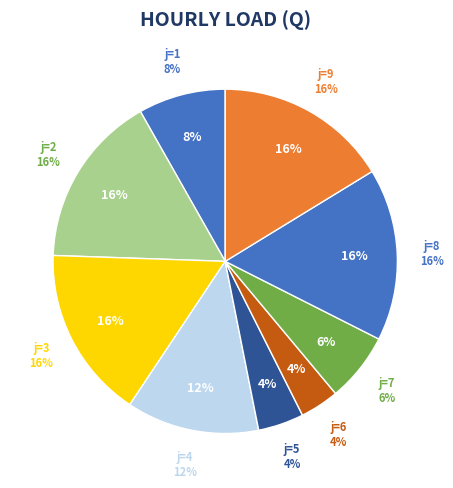

Is it true that 7 is 15% of the pie?

False